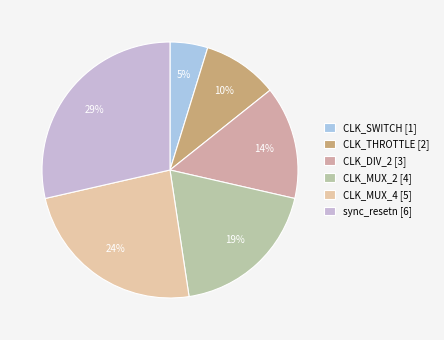

To the nearest percent, what is the average slice percentage?

17%